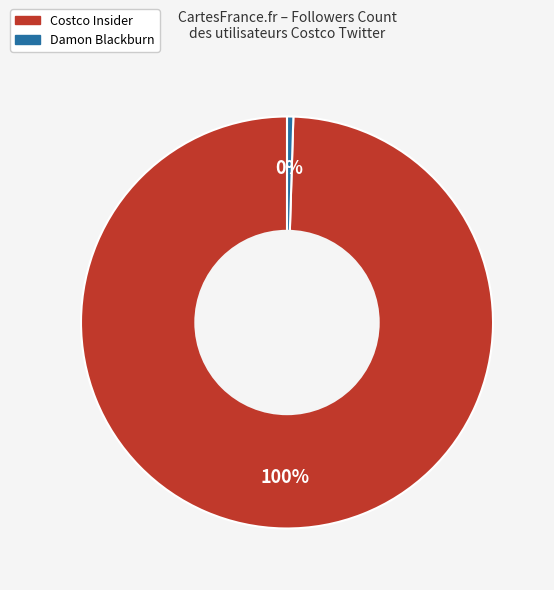

To the nearest percent, what is the combined percentage of Damon Blackburn and Costco Insider?

100%